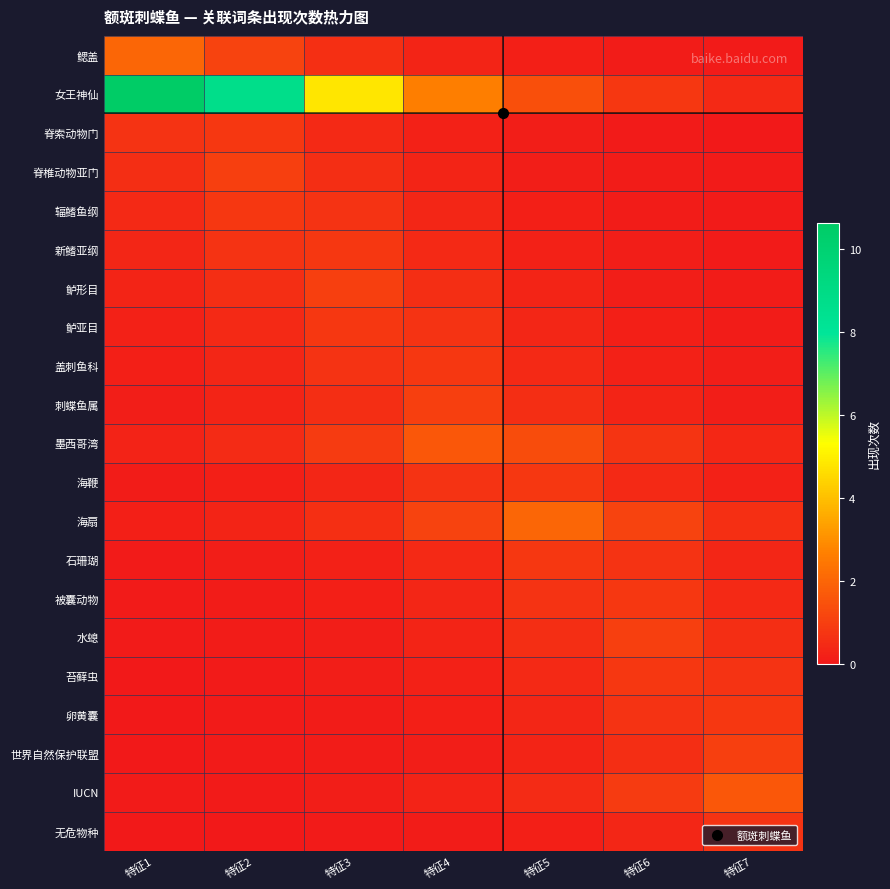

Reading left to right, list all the values displayed in this chart.

鳃盖: 特征1=2.0	特征2=1.1	特征3=0.6	特征4=0.3	特征5=0.2	特征6=0.1	特征7=0.1
女王神仙: 特征1=10.6	特征2=8.7	特征3=4.8	特征4=2.6	特征5=1.4	特征6=0.8	特征7=0.4
脊索动物门: 特征1=0.7	特征2=0.8	特征3=0.4	特征4=0.2	特征5=0.1	特征6=0.1	特征7=0.0
脊椎动物亚门: 特征1=0.5	特征2=1.0	特征3=0.5	特征4=0.3	特征5=0.2	特征6=0.1	特征7=0.0
辐鳍鱼纲: 特征1=0.4	特征2=0.8	特征3=0.7	特征4=0.4	特征5=0.2	特征6=0.1	特征7=0.1
新鳍亚纲: 特征1=0.4	特征2=0.7	特征3=0.8	特征4=0.4	特征5=0.2	特征6=0.1	特征7=0.1
鲈形目: 特征1=0.3	特征2=0.5	特征3=1.0	特征4=0.5	特征5=0.3	特征6=0.2	特征7=0.1
鲈亚目: 特征1=0.2	特征2=0.4	特征3=0.8	特征4=0.7	特征5=0.4	特征6=0.2	特征7=0.1
盖刺鱼科: 特征1=0.2	特征2=0.4	特征3=0.7	特征4=0.8	特征5=0.4	特征6=0.2	特征7=0.1
刺蝶鱼属: 特征1=0.2	特征2=0.3	特征3=0.5	特征4=1.0	特征5=0.5	特征6=0.3	特征7=0.2
墨西哥湾: 特征1=0.3	特征2=0.5	特征3=0.9	特征4=1.6	特征5=1.3	特征6=0.7	特征7=0.4
海鞭: 特征1=0.1	特征2=0.2	特征3=0.4	特征4=0.7	特征5=0.8	特征6=0.4	特征7=0.2
海扇: 特征1=0.2	特征2=0.3	特征3=0.6	特征4=1.1	特征5=2.0	特征6=1.1	特征7=0.6
石珊瑚: 特征1=0.1	特征2=0.1	特征3=0.2	特征4=0.4	特征5=0.8	特征6=0.7	特征7=0.4
被囊动物: 特征1=0.1	特征2=0.1	特征3=0.2	特征4=0.4	特征5=0.7	特征6=0.8	特征7=0.4
水螅: 特征1=0.0	特征2=0.1	特征3=0.2	特征4=0.3	特征5=0.5	特征6=1.0	特征7=0.5
苔藓虫: 特征1=0.0	特征2=0.1	特征3=0.1	特征4=0.2	特征5=0.4	特征6=0.8	特征7=0.7
卵黄囊: 特征1=0.0	特征2=0.1	特征3=0.1	特征4=0.2	特征5=0.4	特征6=0.7	特征7=0.8
世界自然保护联盟: 特征1=0.0	特征2=0.0	特征3=0.1	特征4=0.2	特征5=0.3	特征6=0.5	特征7=1.0
IUCN: 特征1=0.0	特征2=0.1	特征3=0.1	特征4=0.3	特征5=0.5	特征6=0.9	特征7=1.6
无危物种: 特征1=0.0	特征2=0.0	特征3=0.1	特征4=0.1	特征5=0.2	特征6=0.4	特征7=0.7